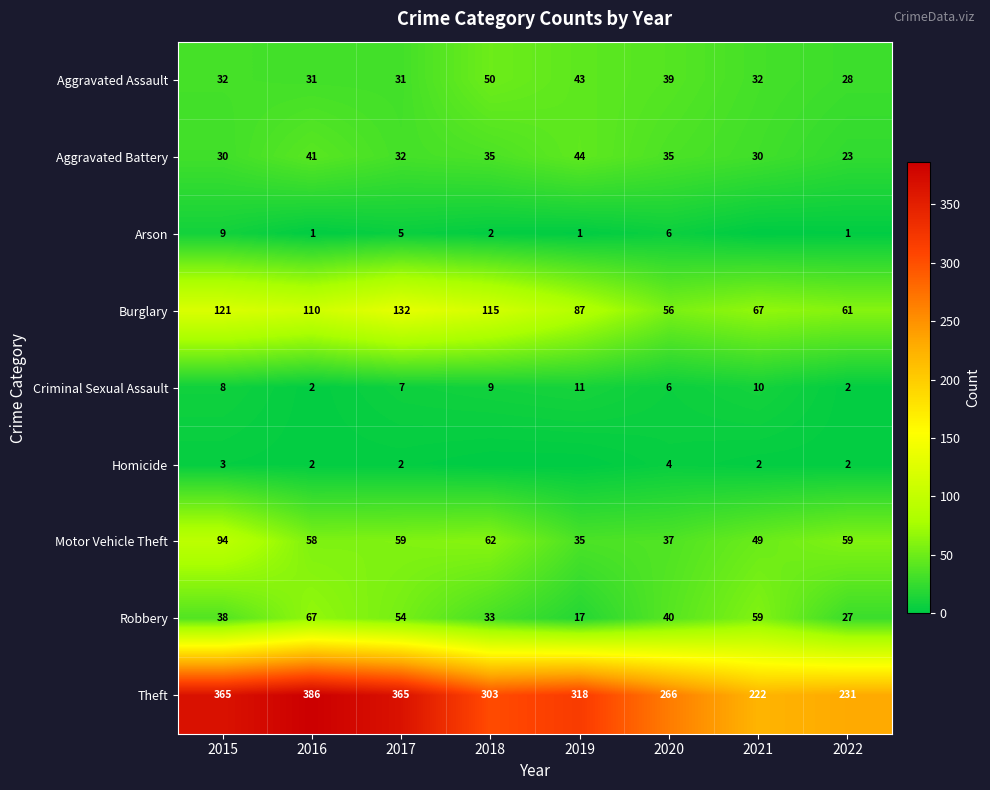

The Robbery series shows 22 at 2015. True or false?

False